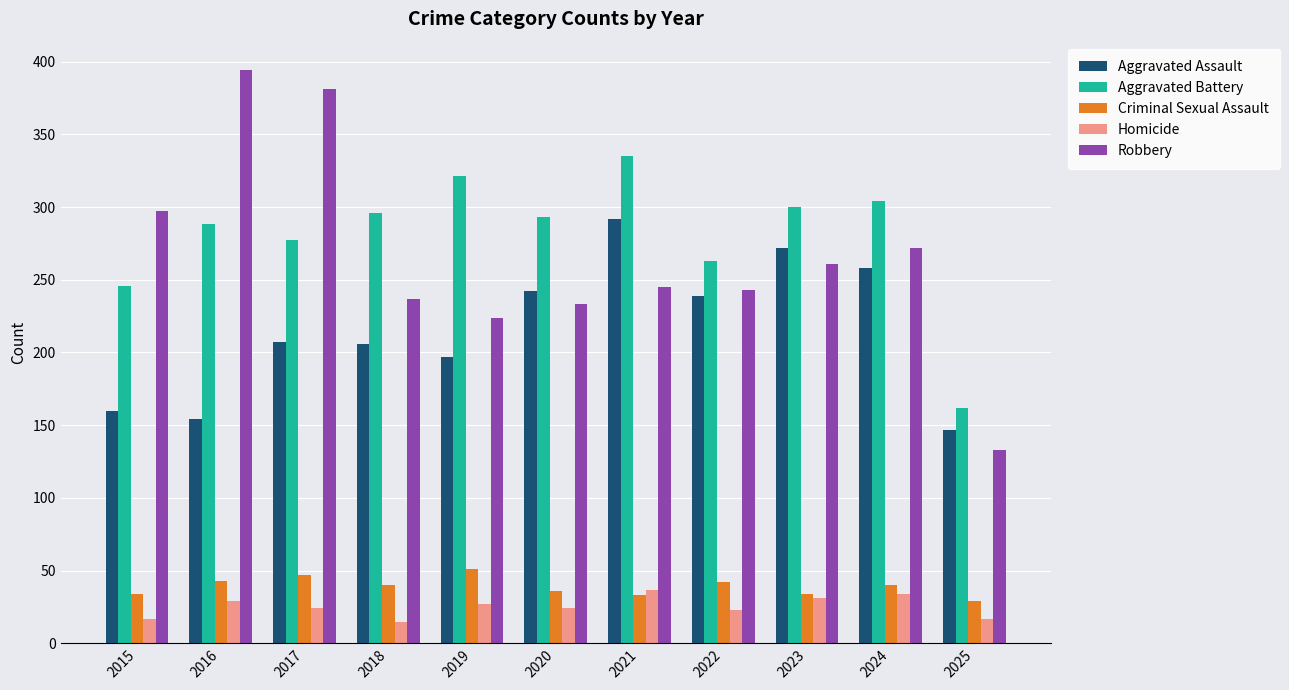

Is the value of Aggravated Assault at 2018 greater than the value of Homicide at 2021?

Yes